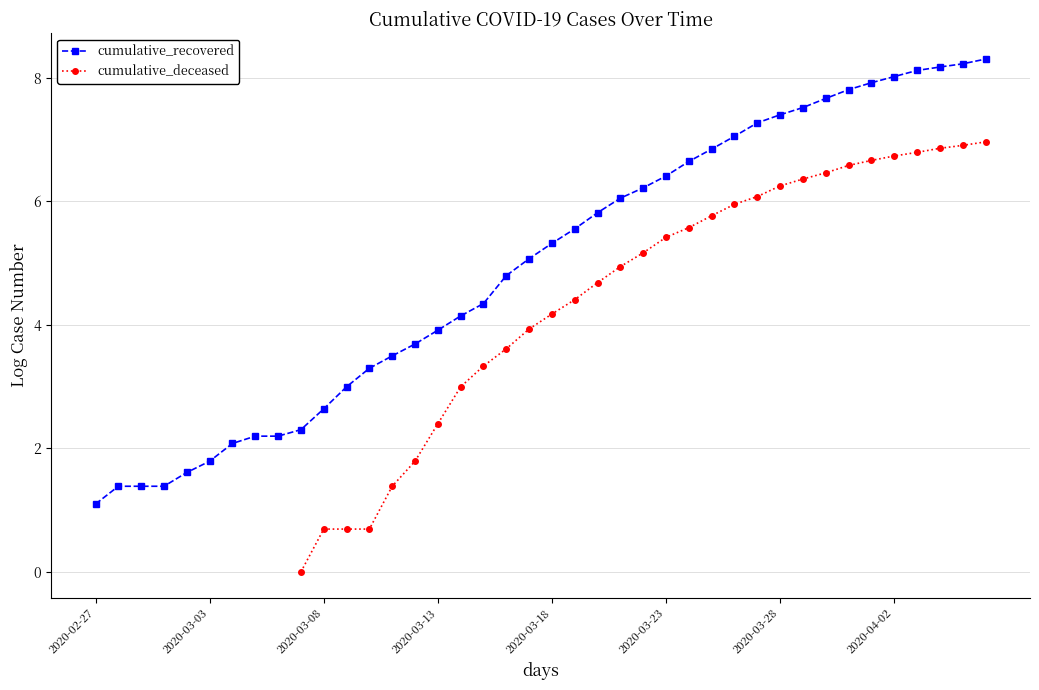

True or false: cumulative_deceased and cumulative_recovered cross at least once.

False